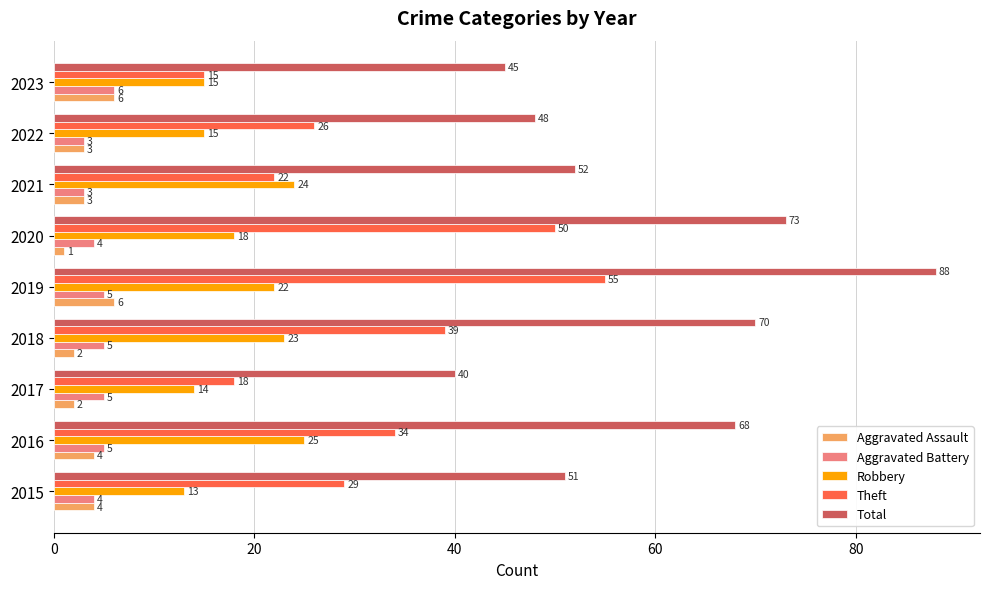

The Robbery series shows 13 at 2015. True or false?

True